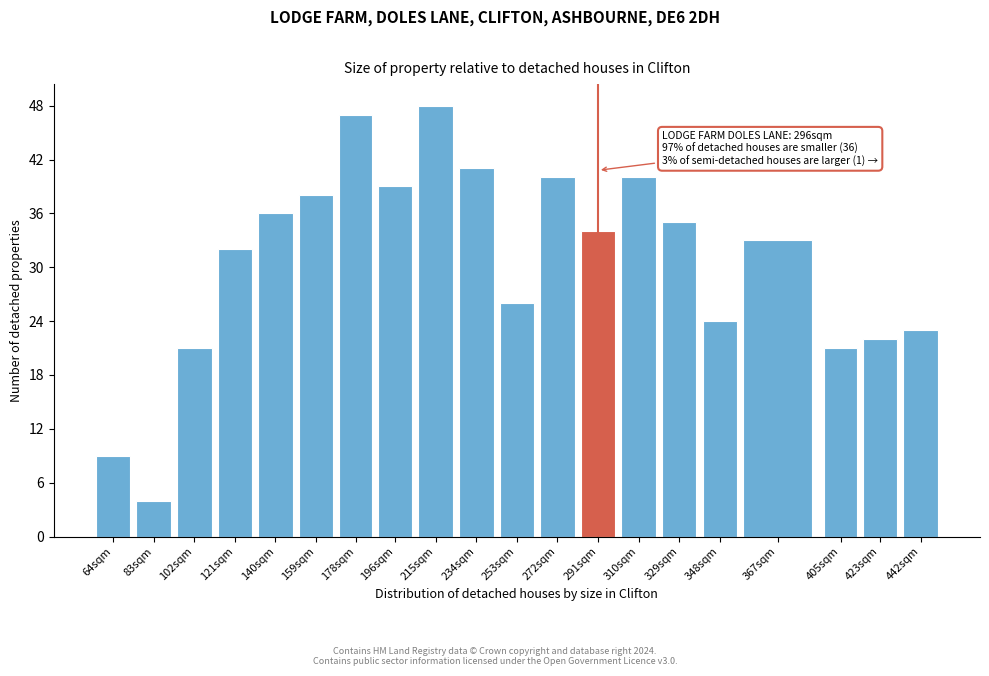

Reading left to right, what are all the values shown in this chart?

64sqm=9	83sqm=4	102sqm=21	121sqm=32	140sqm=36	159sqm=38	178sqm=47	196sqm=39	215sqm=48	234sqm=41	253sqm=26	272sqm=40	291sqm=34	310sqm=40	329sqm=35	348sqm=24	367sqm=33	405sqm=21	423sqm=22	442sqm=23